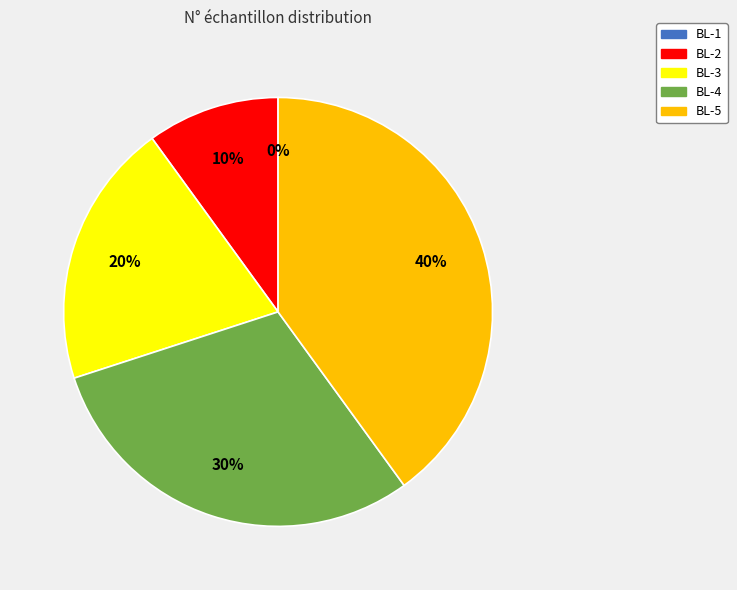

Between BL-1 and BL-3, which is larger?

BL-3